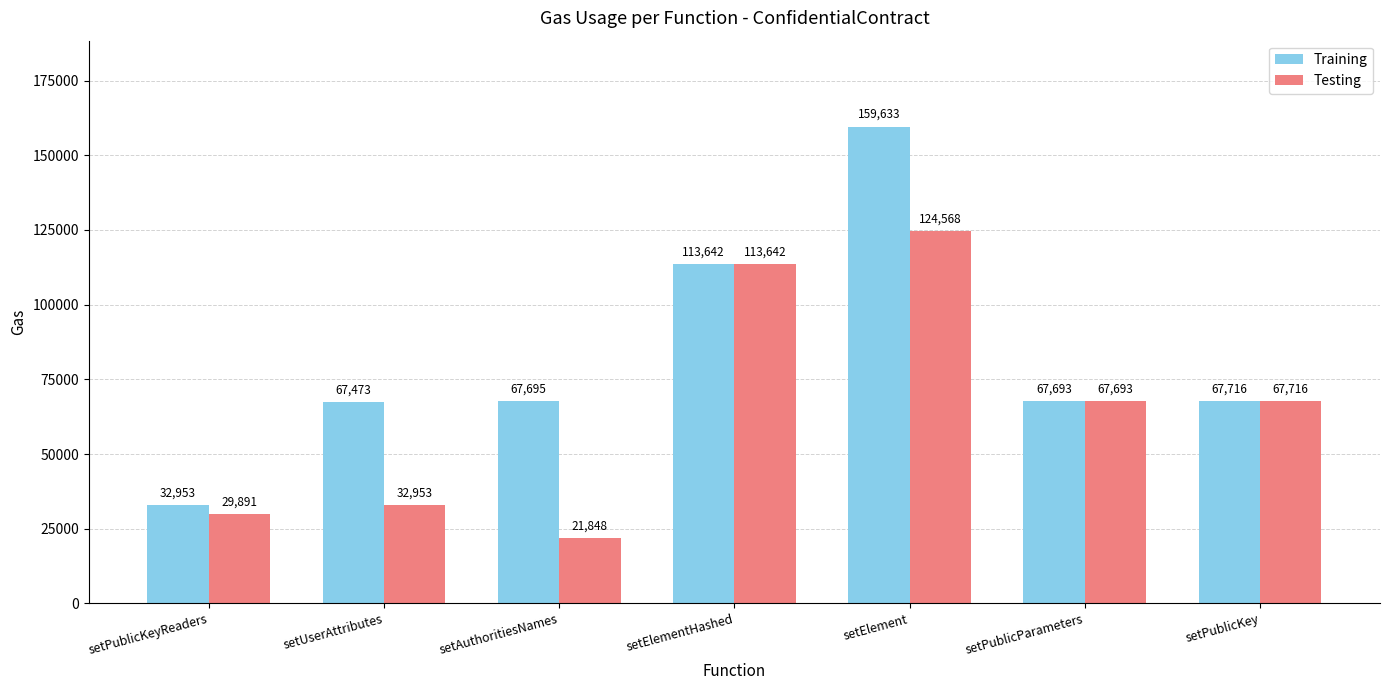

Which series has the widest spread of values?

Training